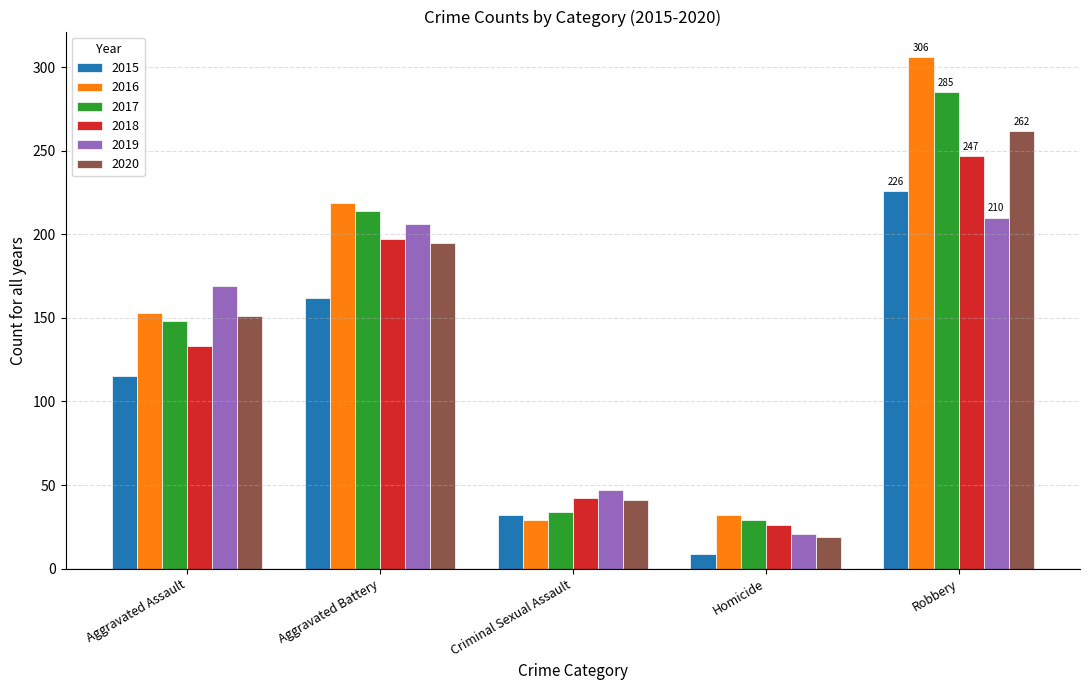

What is the approximate value of 2017 at Robbery, to the nearest 5?

285